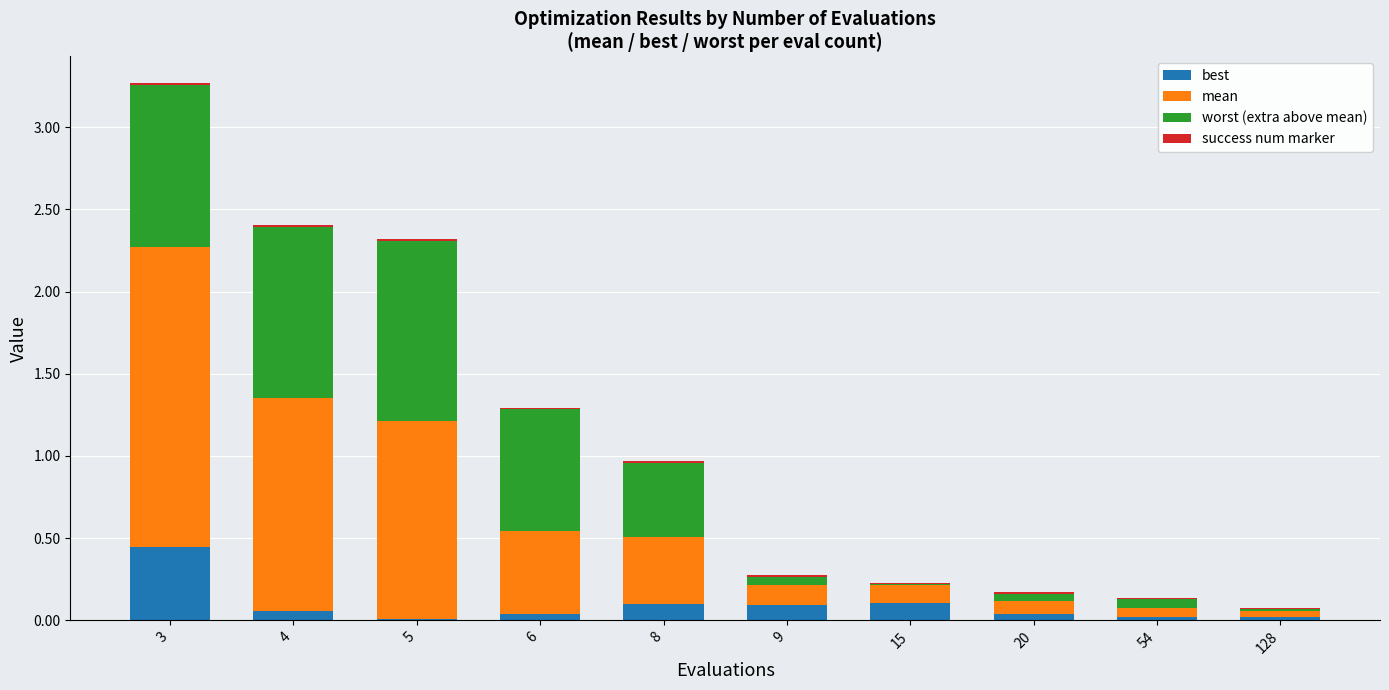

At which category is the sum across all series the highest?

3